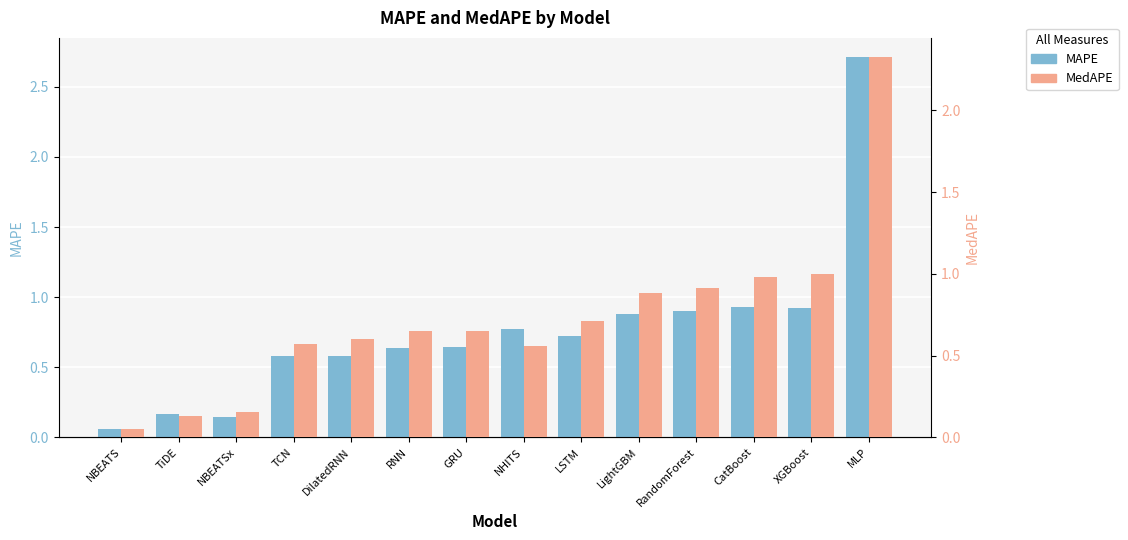

Rank the series by their average value, from highest to lowest.

MAPE, MedAPE